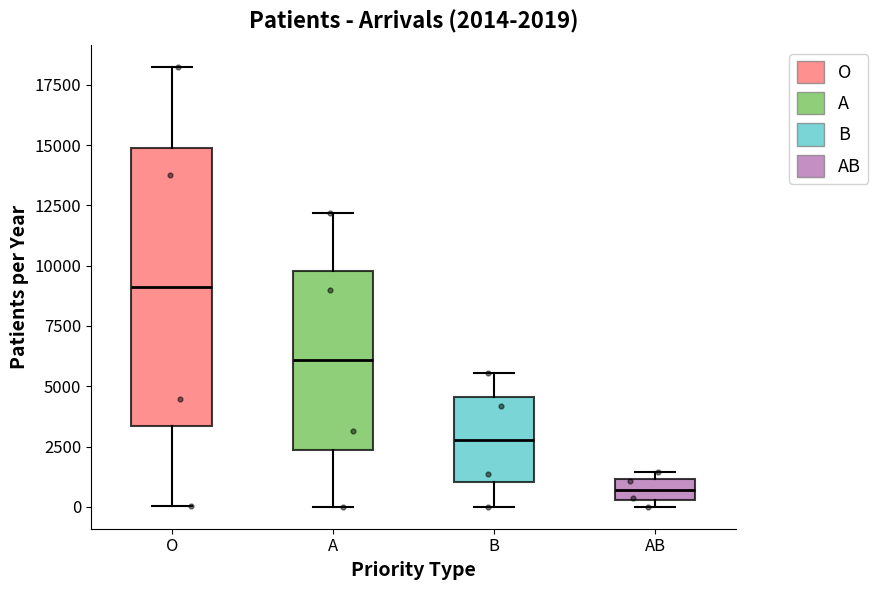

Which box's median line is the highest?

O